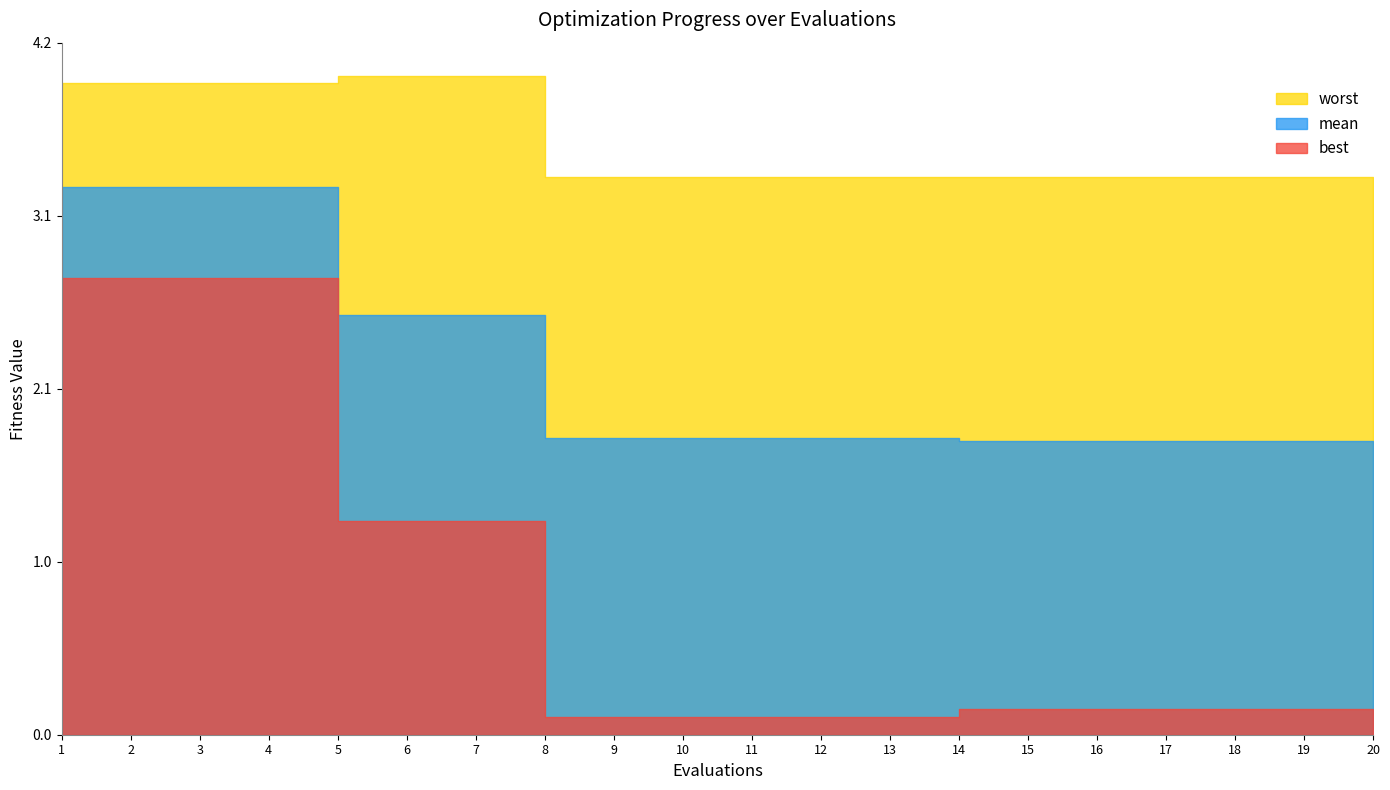

Between 15 and 12, which is larger?

12